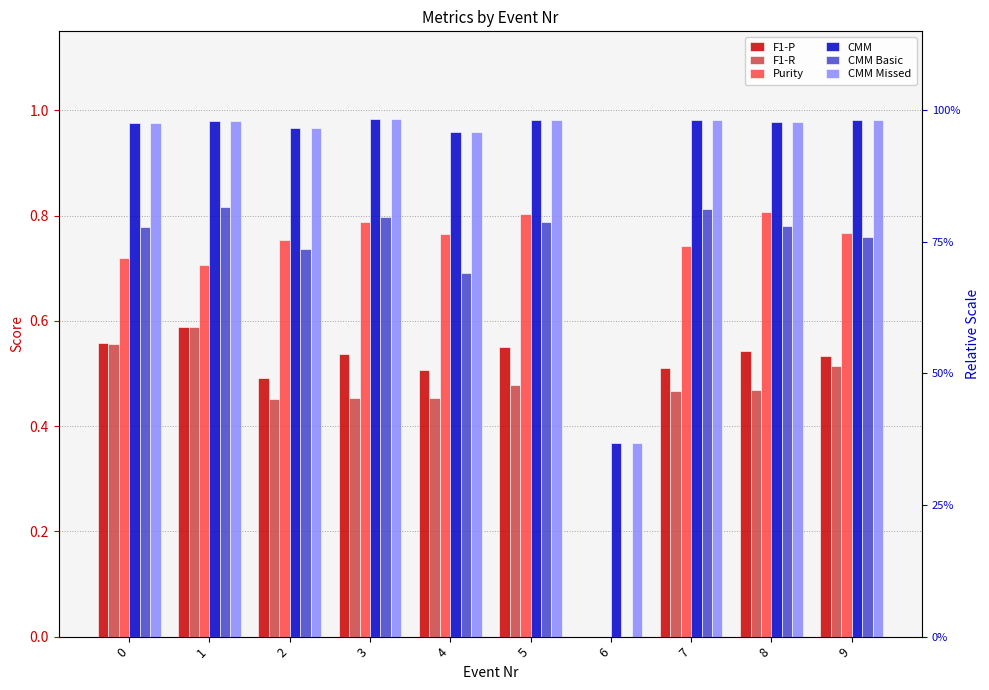

What is the sum of all F1-P values?

4.8